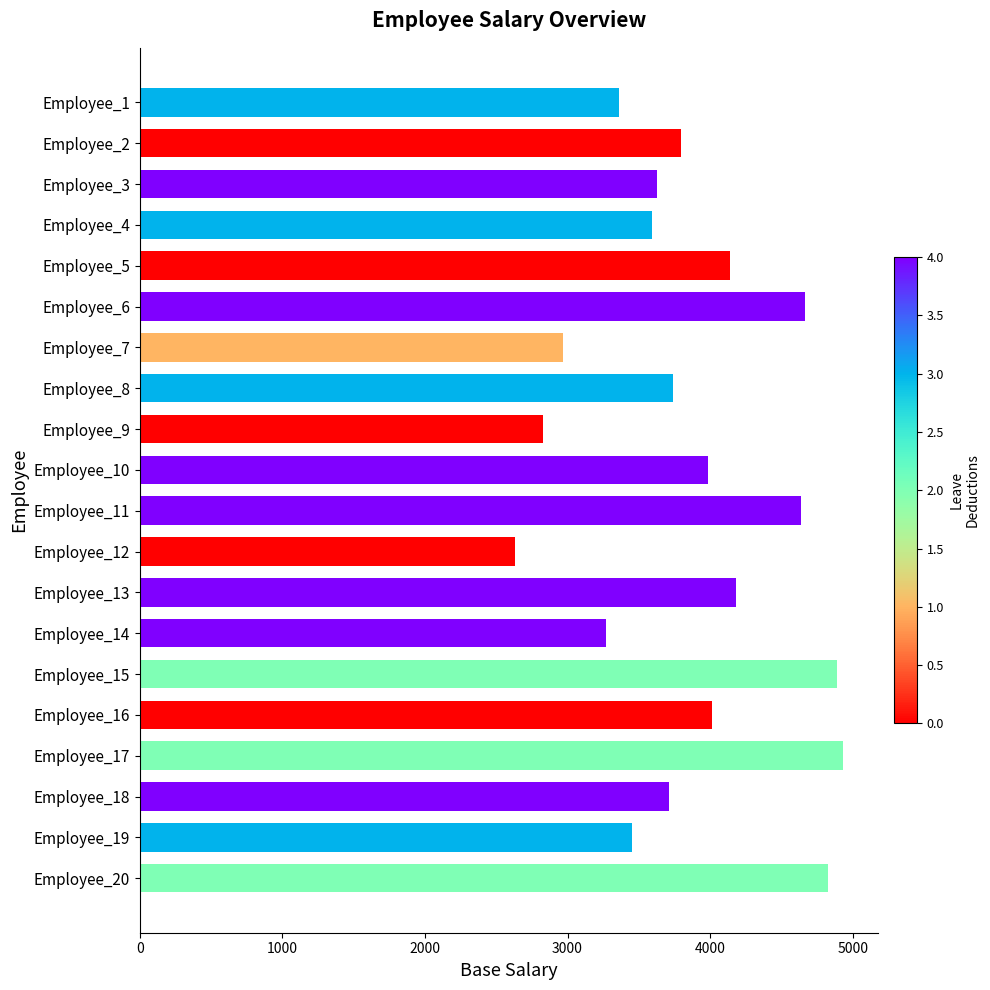

Reading top to bottom, list all the values displayed in this chart.

3360	3794	3630	3595	4138	4669	2966	3738	2830	3982	4635	2630	4185	3269	4891	4015	4933	3715	3455	4824